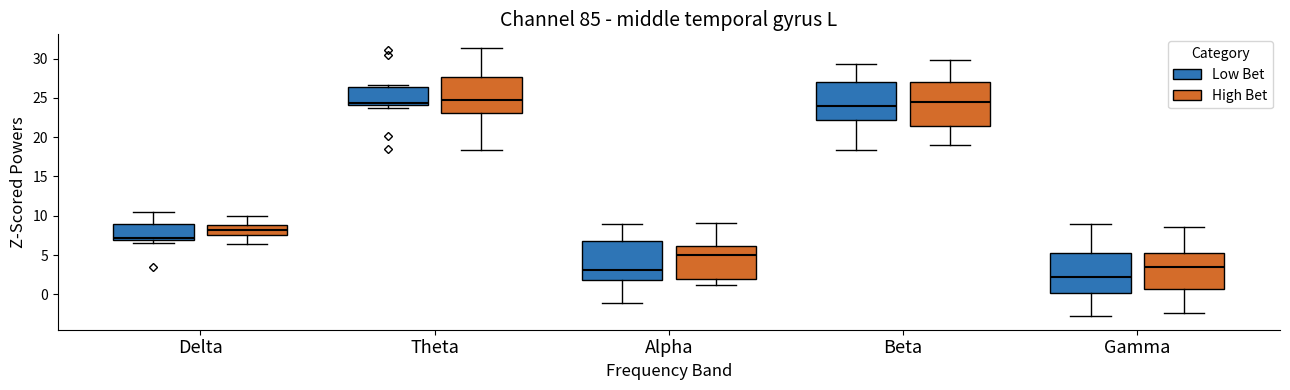

Reading left to right, read every box against the y-axis: the position of its median line, the range the box covers, and the ends of its whiskers. The values are not printed on the chart, so give them approximately, as read against the axis.

Delta (Low Bet): median 7.0 (just above the box's lower edge), box 7.0 to 9.0, whiskers 6.5 to 10.5
Delta (High Bet): median 8.0, box 7.5 to 9.0, whiskers 6.5 to 10.0
Theta (Low Bet): median 24.5, box 24.0 to 26.5, whiskers 23.5 to 26.5 (just above the box's upper edge)
Theta (High Bet): median 24.5, box 23.0 to 27.5, whiskers 18.5 to 31.5
Alpha (Low Bet): median 3.0, box 2.0 to 7.0, whiskers -1.0 to 9.0
Alpha (High Bet): median 5.0, box 2.0 to 6.0, whiskers 1.0 to 9.0
Beta (Low Bet): median 24.0, box 22.0 to 27.0, whiskers 18.5 to 29.5
Beta (High Bet): median 24.5, box 21.5 to 27.0, whiskers 19.0 to 30.0
Gamma (Low Bet): median 2.0, box 0.0 to 5.0, whiskers -3.0 to 9.0
Gamma (High Bet): median 3.5, box 0.5 to 5.5, whiskers -2.5 to 8.5